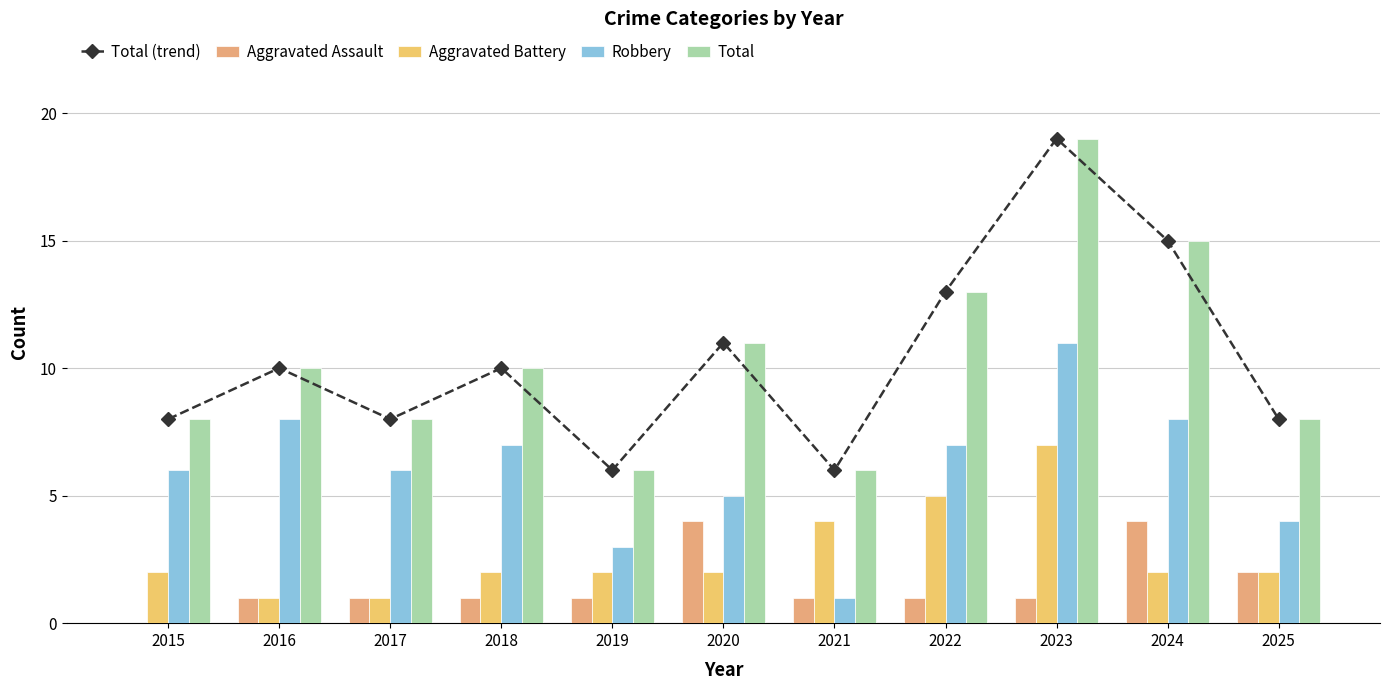

The Aggravated Battery series shows 2 at 2018. True or false?

True